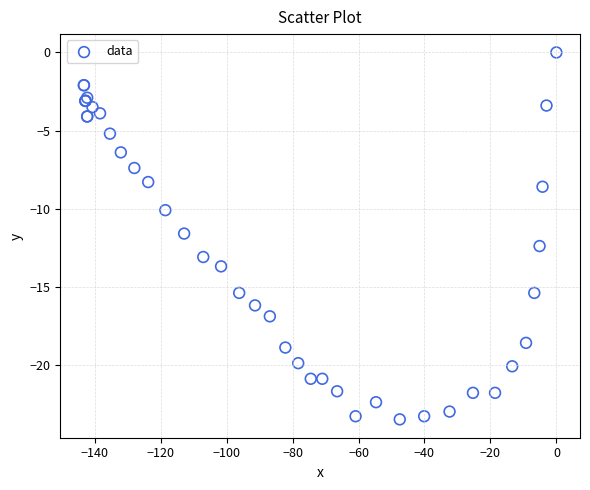

What Y value in the scatter plot is closest to -11?

-11.6